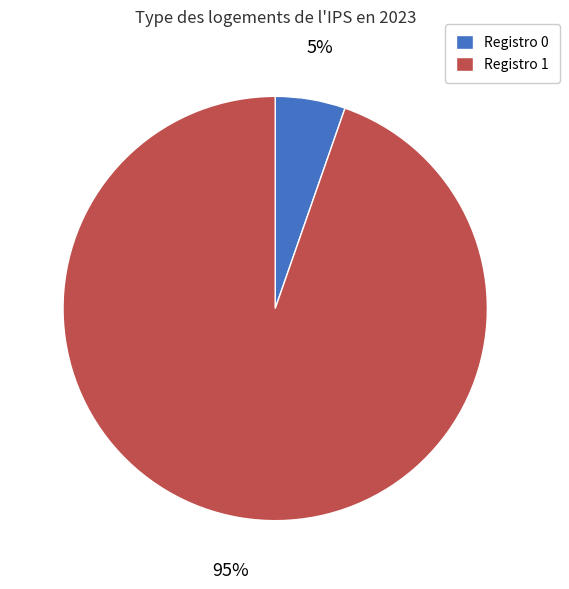

Rank the categories by value from highest to lowest.

Registro 1, Registro 0